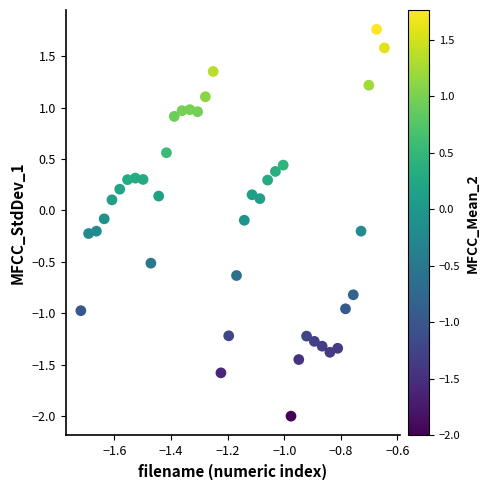

What is the range of Y values (max minus min)?

3.8